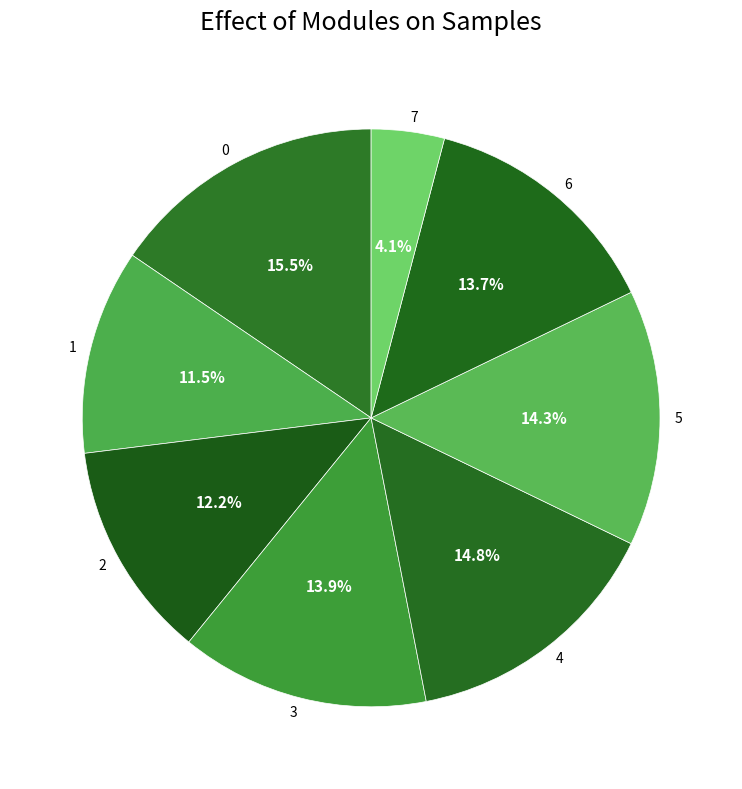

Is there any slice that represents more than half of the pie?

No